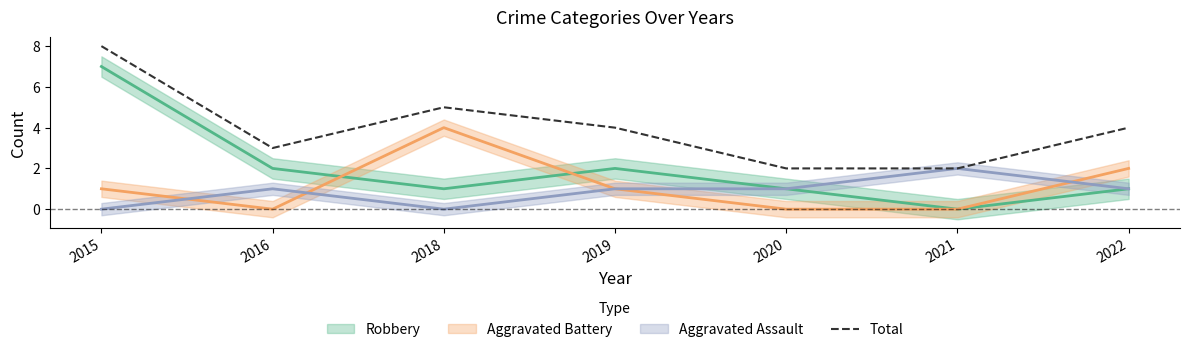

Rank the categories by value from lowest to highest.

2020, 2021, 2016, 2019, 2022, 2018, 2015